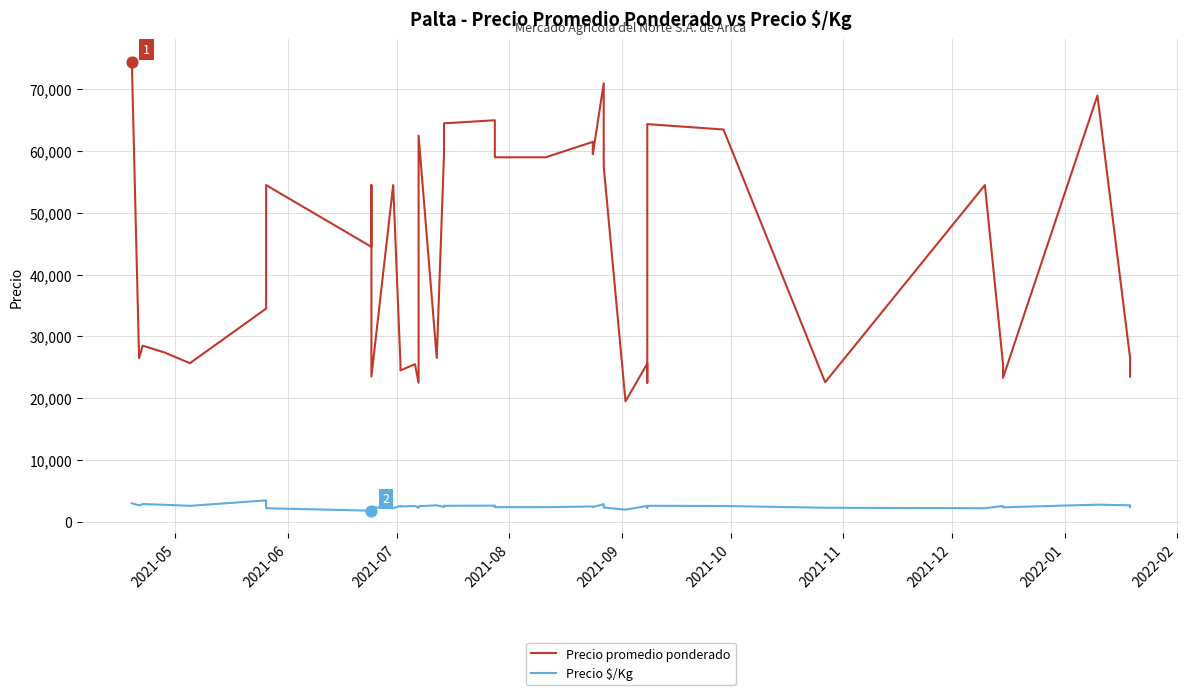

Which series contains the highest Y value?

Precio promedio ponderado